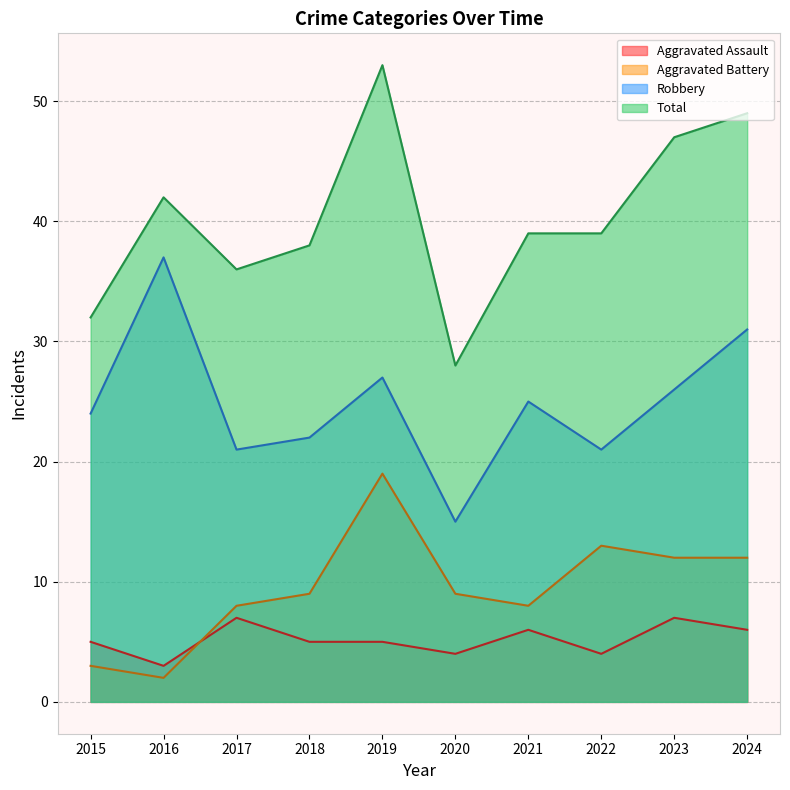

What is the value of the Aggravated Assault point at the 3rd from the left?

7